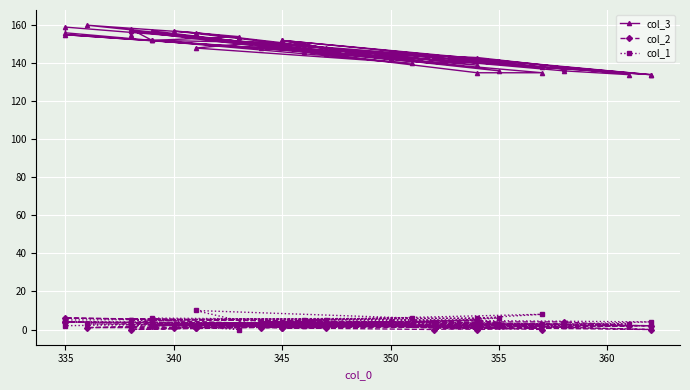

True or false: col_2 and col_3 intersect in this chart.

False